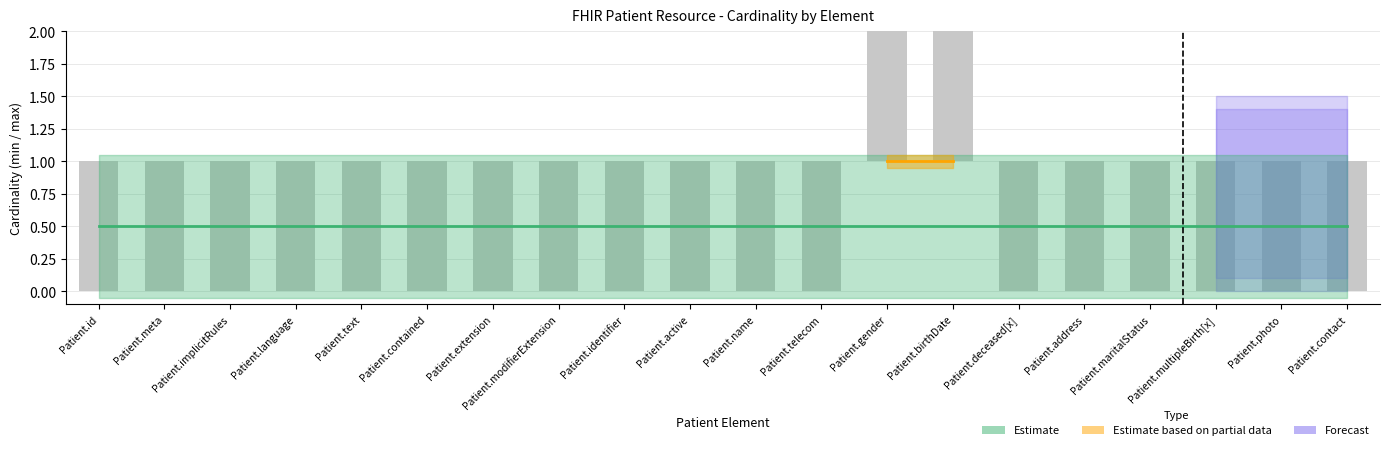

Is it true that min_cardinality equals 0 at Patient.identifier?

True